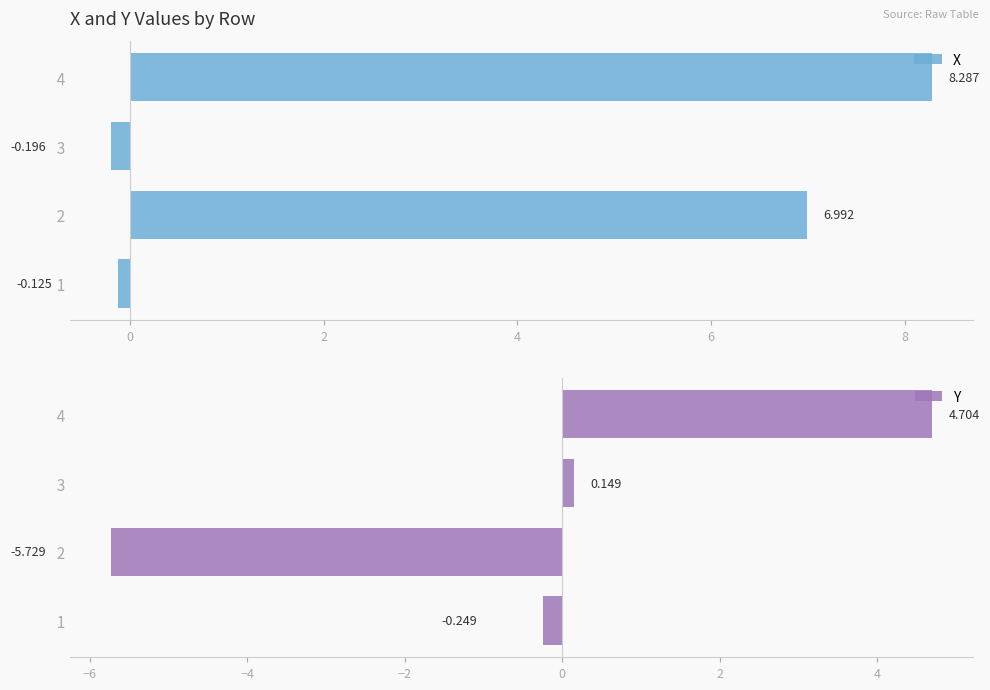

How many data points in X are less than 6?

2